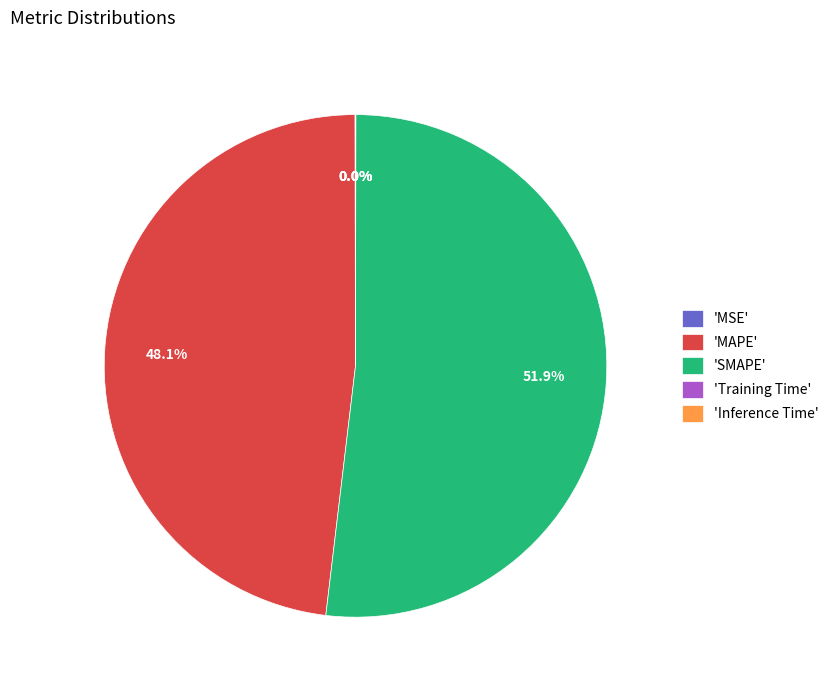

To the nearest percent, what is the average slice percentage?

20%